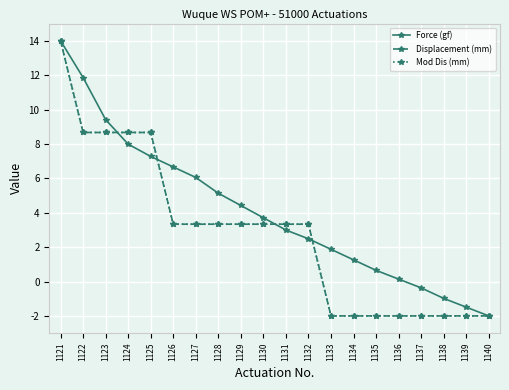

Between 1123 and 1131, which series saw the biggest shift?

Force (gf)